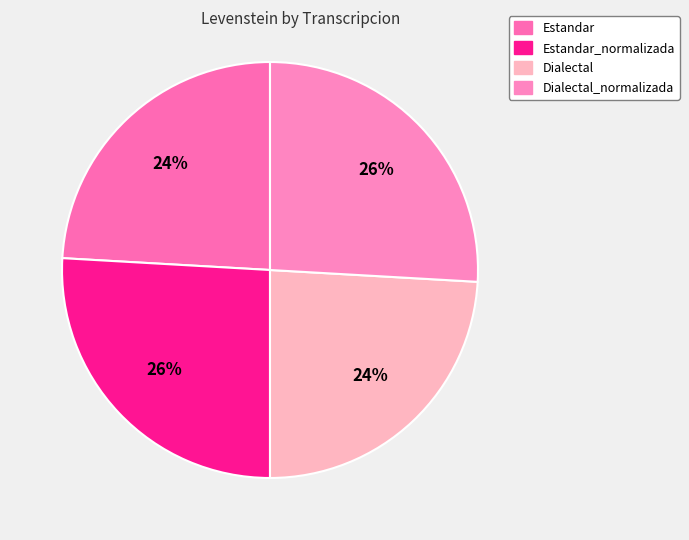

Which slice is the smallest?

Estandar